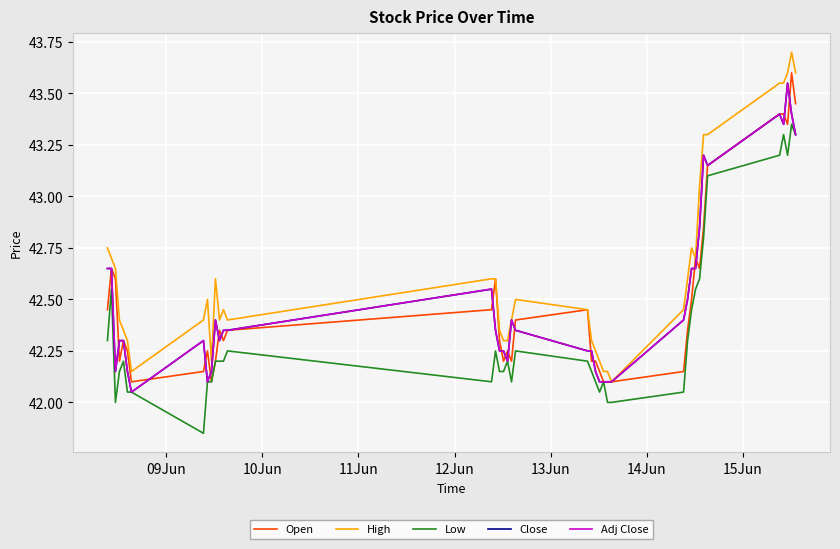

What is the minimum value for High?

42.1